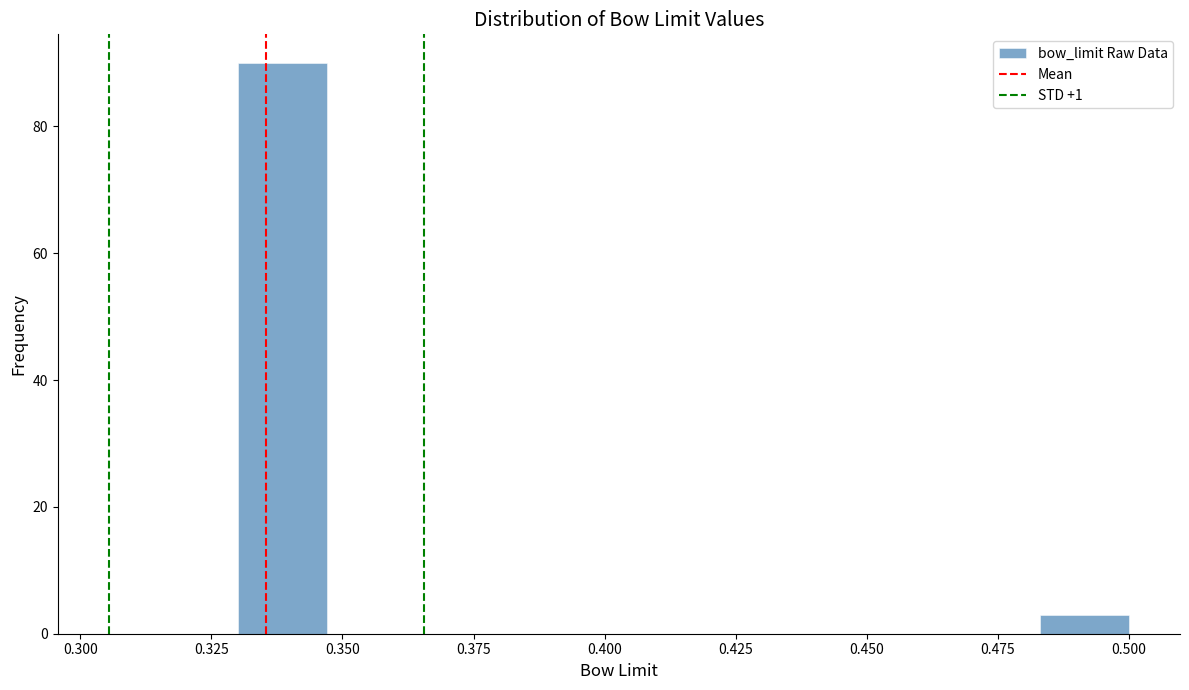

Around what value on the x-axis is the tallest bar? Give the approximate position of its centre, as read against the axis.

0.340